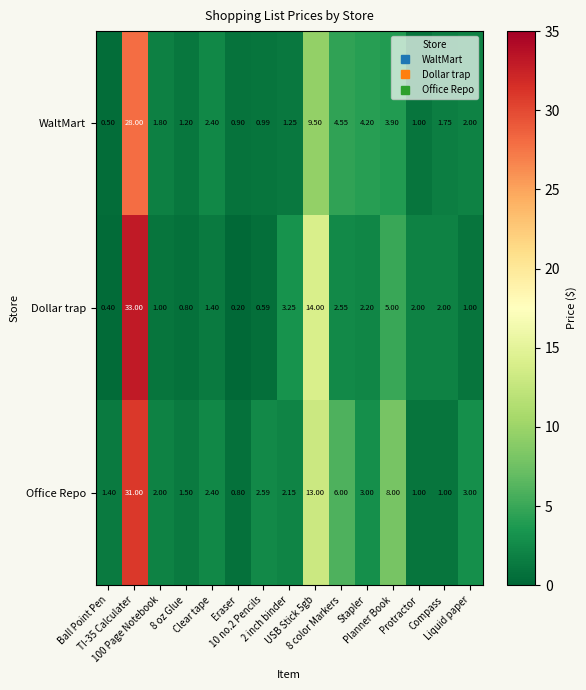

Which series has the widest spread of values?

Dollar trap